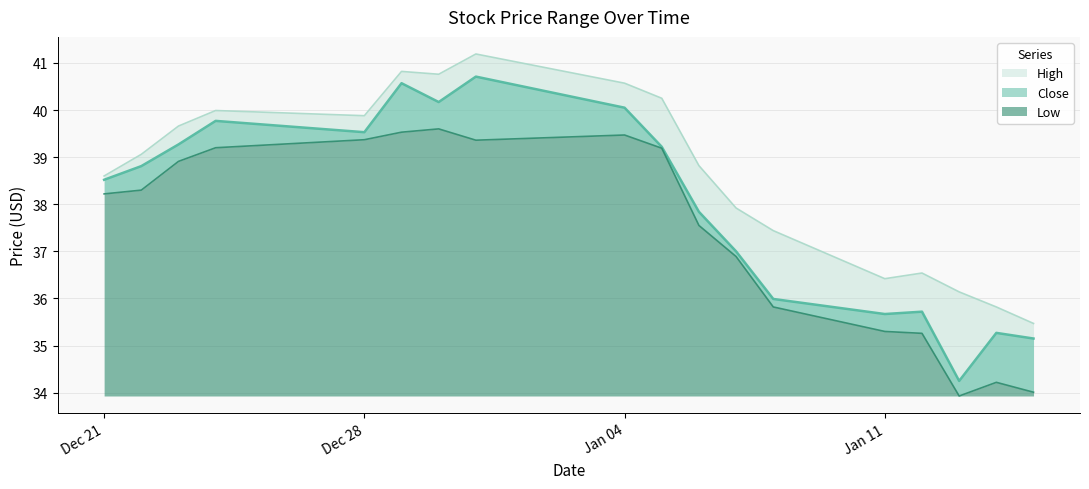

Which series changed the most between 2016-01-12 and 2016-01-14?

Low